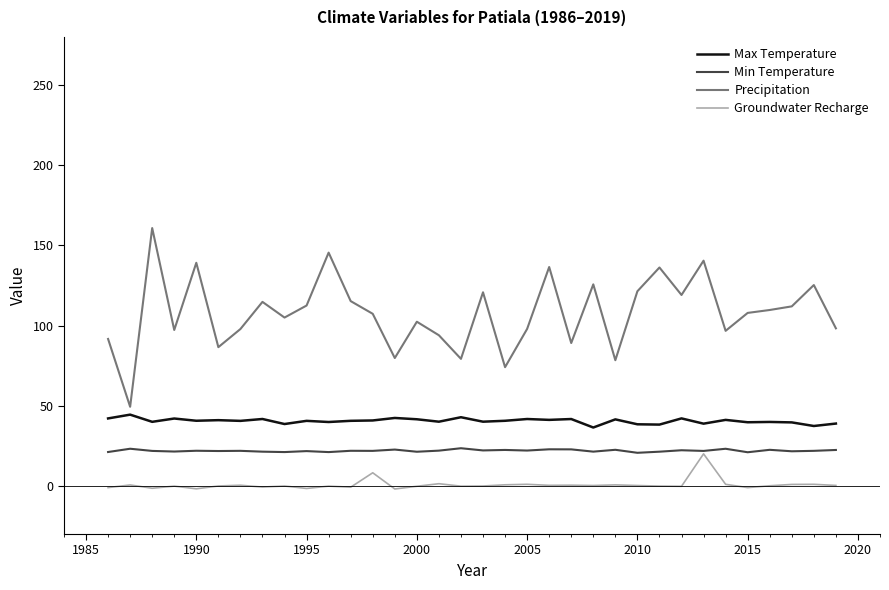

Which series has the largest range (max minus min)?

Precipitation